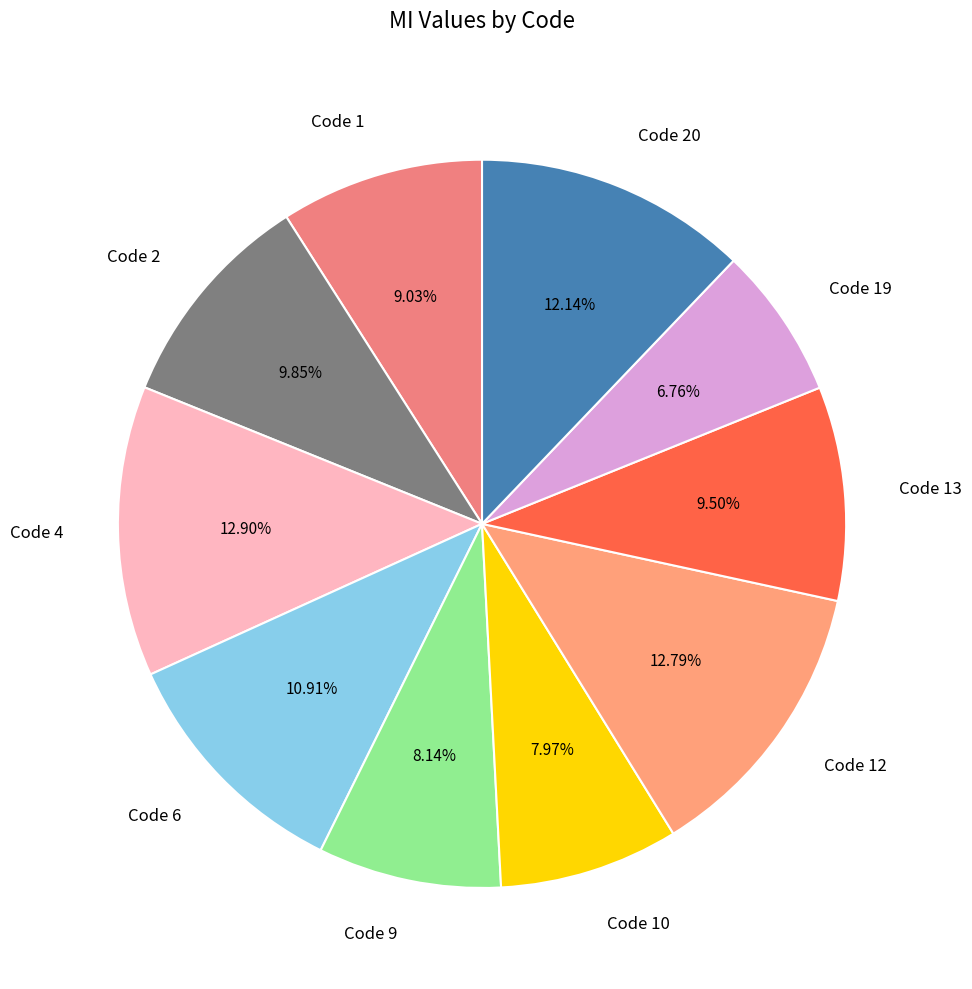

Is there a majority slice in this chart?

No